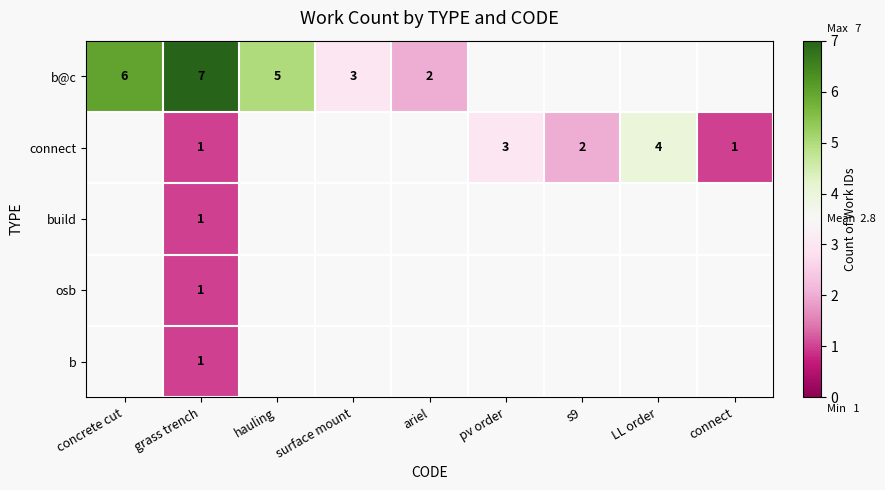

What is the smallest value displayed?

1.0